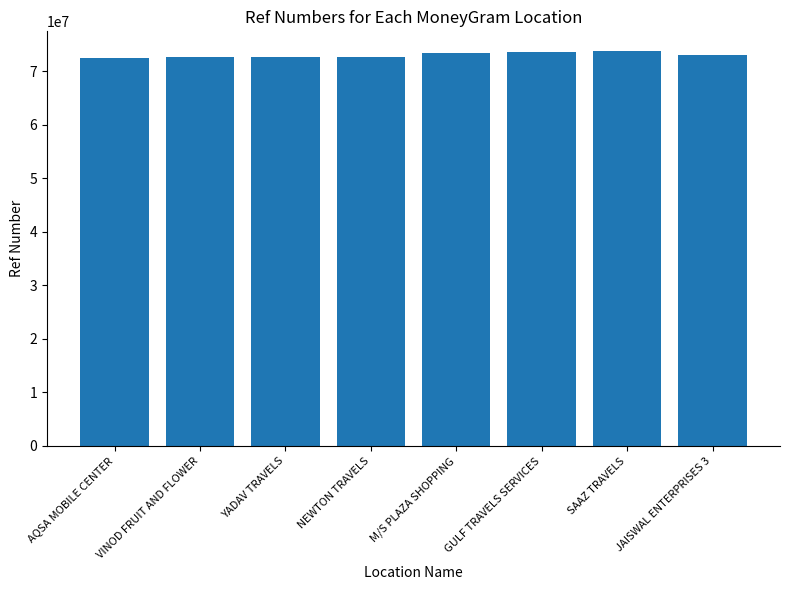

What is the ratio of the value at NEWTON TRAVELS to the value at AQSA MOBILE CENTER?

1.0